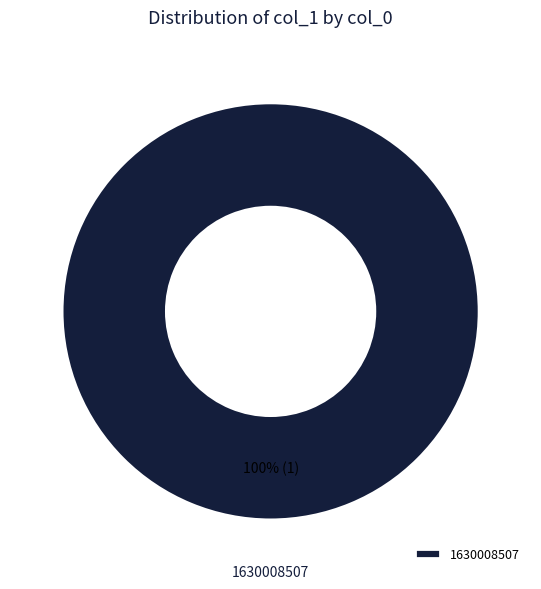

Is there a majority slice in this chart?

Yes